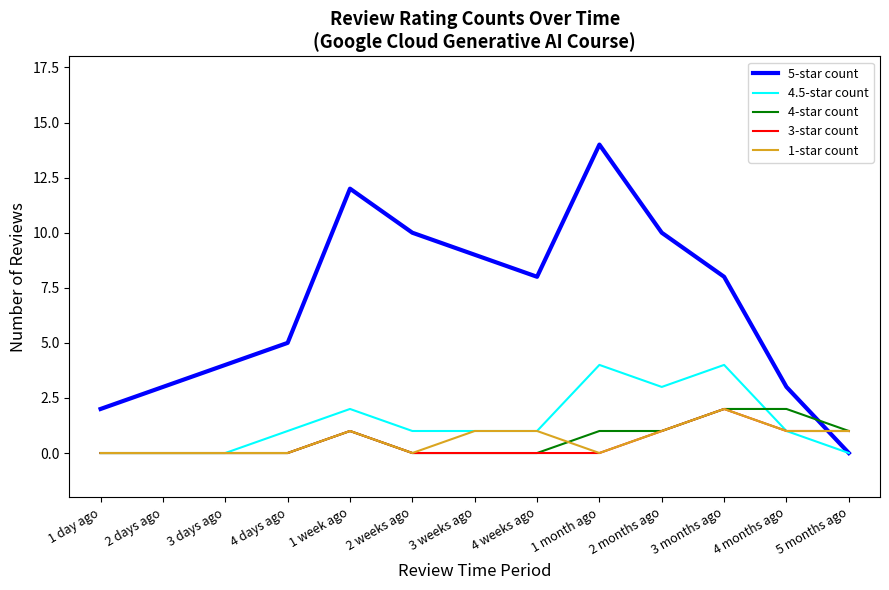

At which label does 5-star count reach its peak?

1 month ago